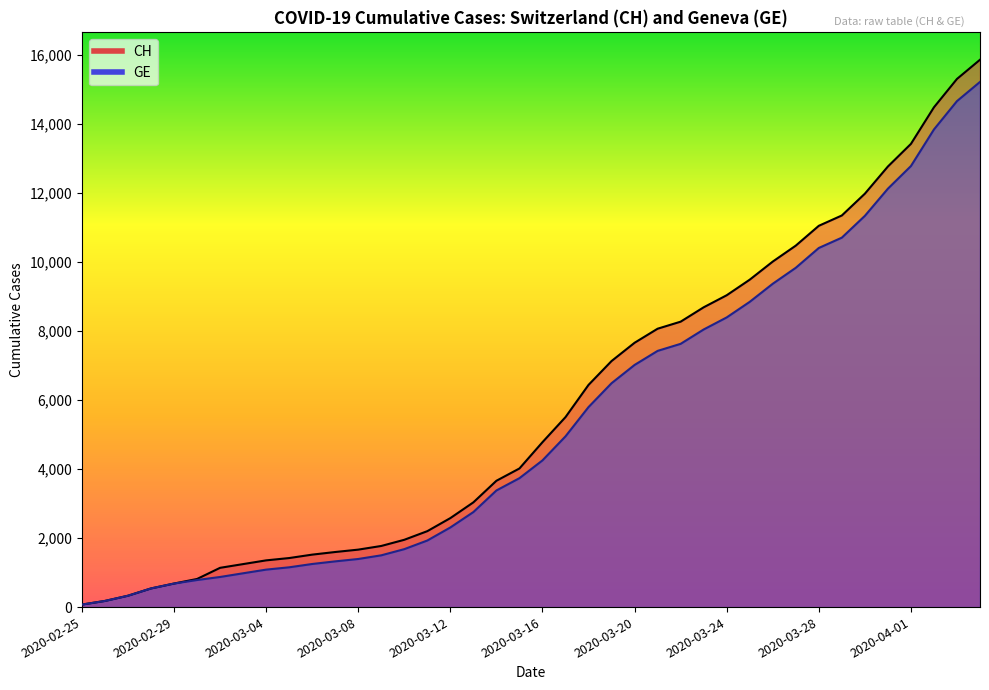

What is the label of the 10th point from the right?

2020-03-26